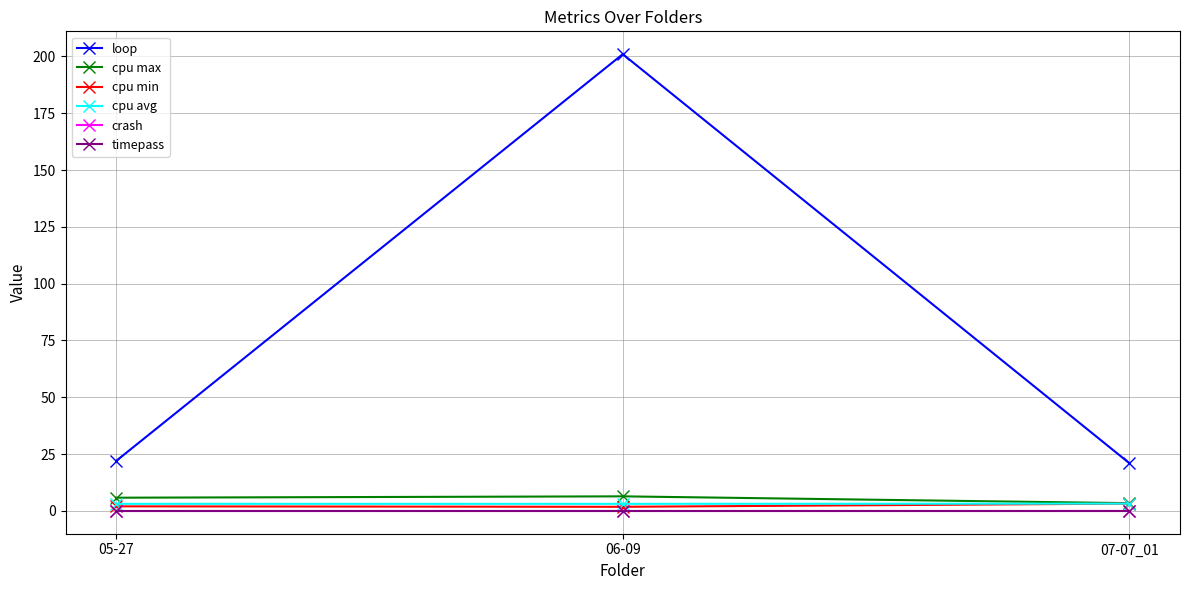

Reading left to right, transcribe all the data shown in this chart.

loop: 05-27=22.0	06-09=201.0	07-07_01=21.0
cpu max: 05-27=5.8	06-09=6.4	07-07_01=3.4
cpu min: 05-27=2.0	06-09=1.8	07-07_01=3.2
cpu avg: 05-27=3.1	06-09=3.1	07-07_01=3.2
crash: 05-27=0.0	06-09=0.0	07-07_01=0.0
timepass: 05-27=0.0	06-09=0.0	07-07_01=0.0